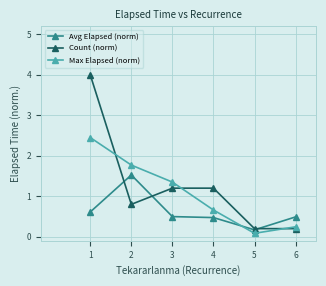

What is the smallest value displayed?

0.1